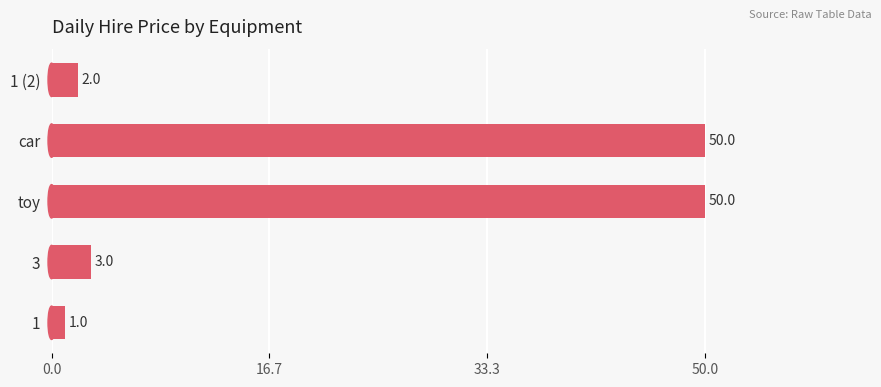

What is the approximate value at toy?

50